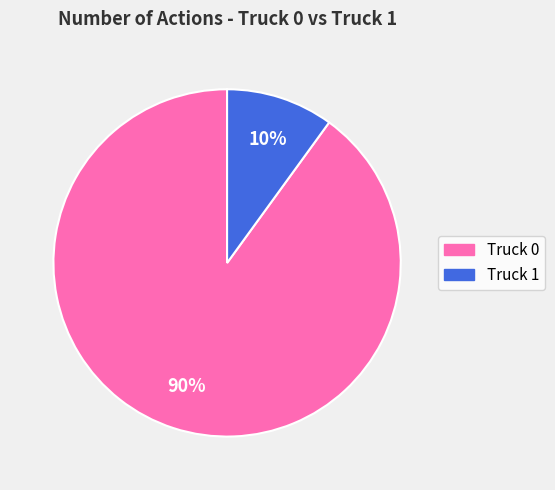

Which slice represents more than half of the pie?

Truck 0